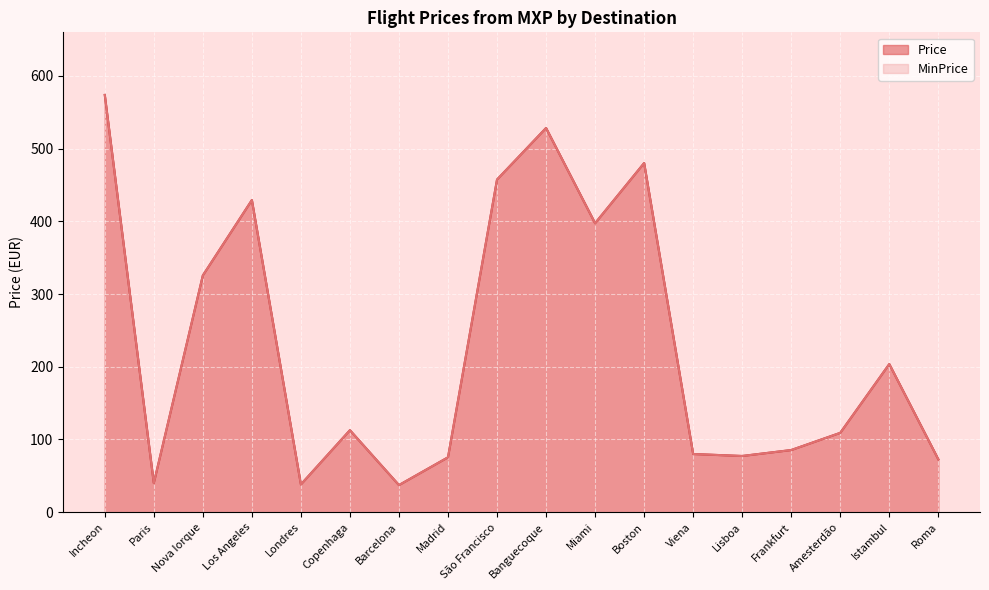

The MinPrice series shows 480.2 at Boston. True or false?

True